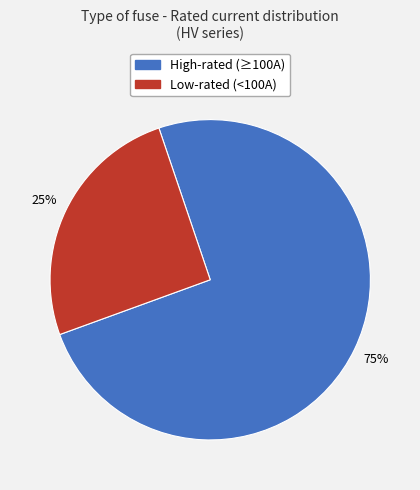

To the nearest percent, what is the average slice percentage?

50%